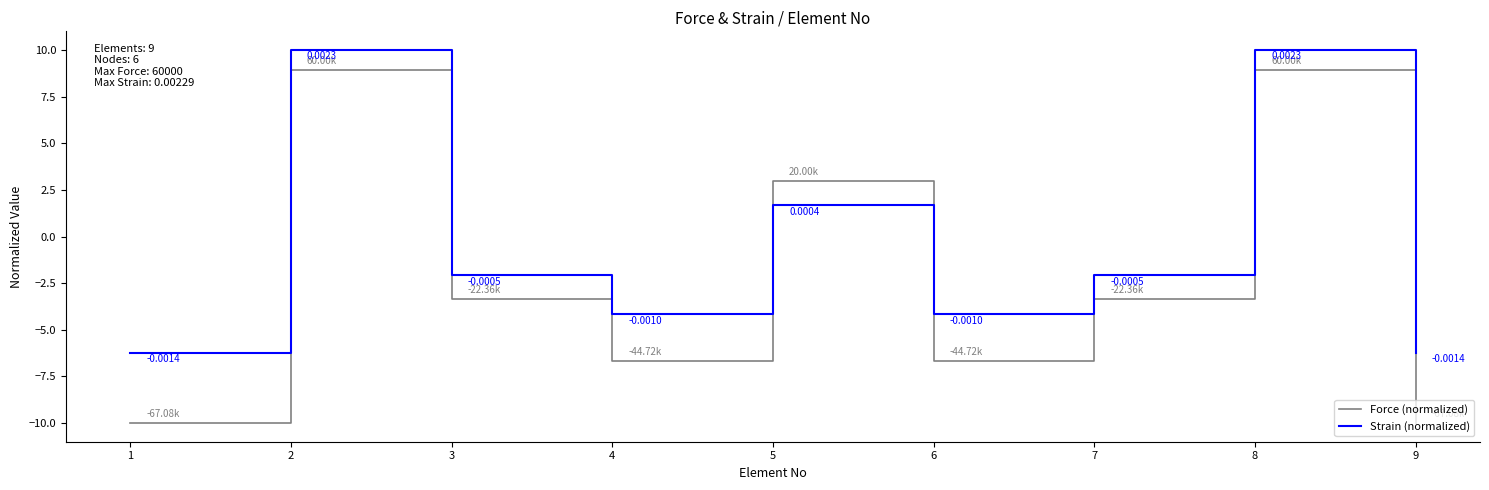

What is the difference between the maximum and minimum values in the Force (normalized) series?

18.9